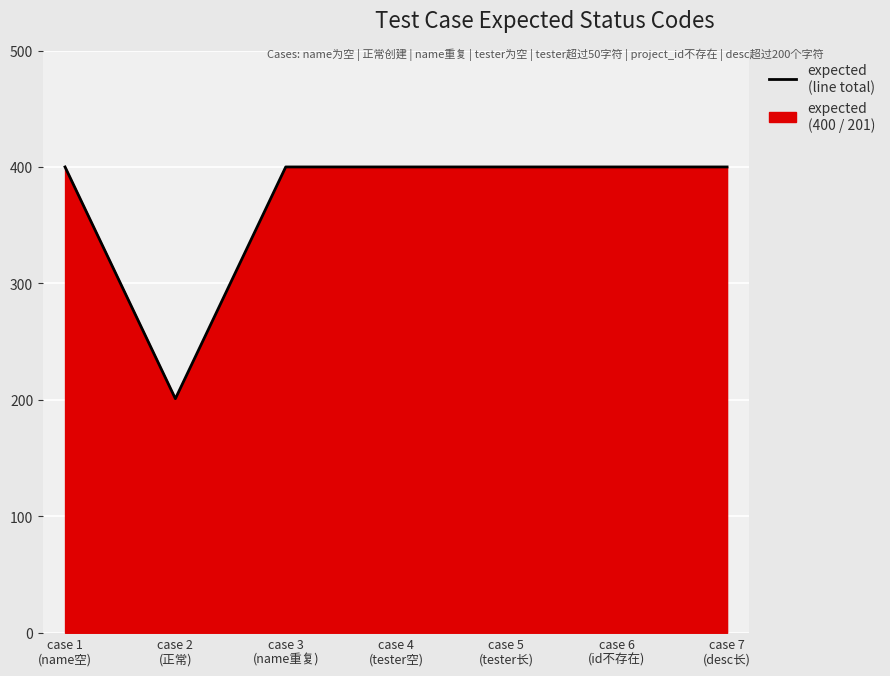

Reading left to right, list all the values displayed in this chart.

case 1
(name空)=400	case 2
(正常)=201	case 3
(name重复)=400	case 4
(tester空)=400	case 5
(tester长)=400	case 6
(id不存在)=400	case 7
(desc长)=400